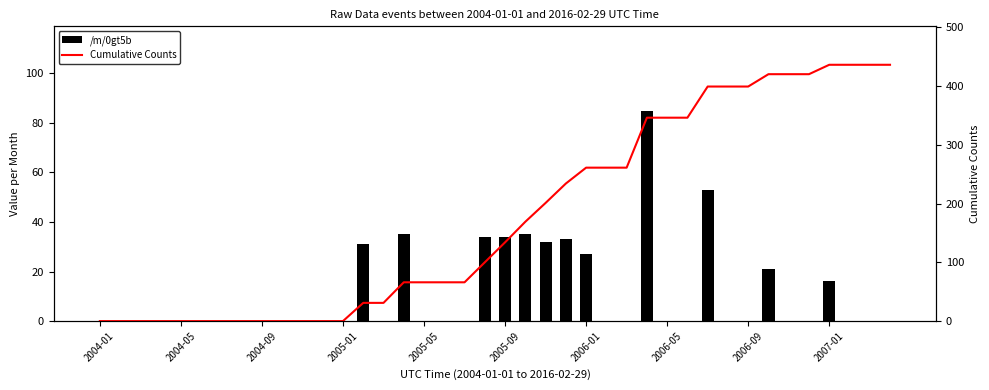

What is the sum of all Cumulative Counts values?

7186